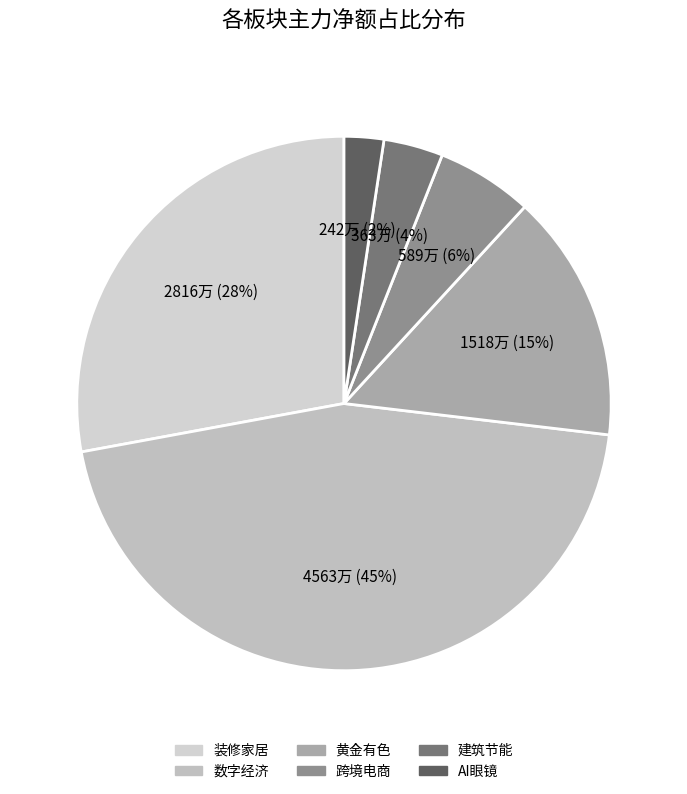

How many slices are in this pie chart?

6